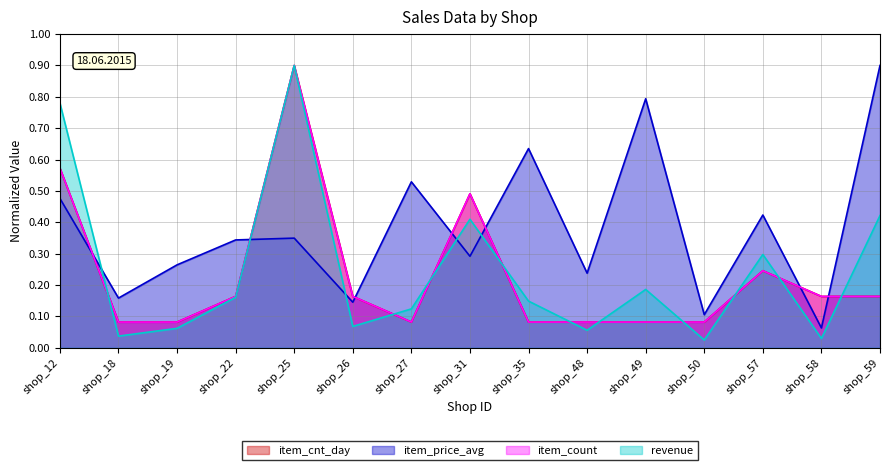

What are all the series names shown in the legend?

item_cnt_day, item_price_avg, item_count, revenue